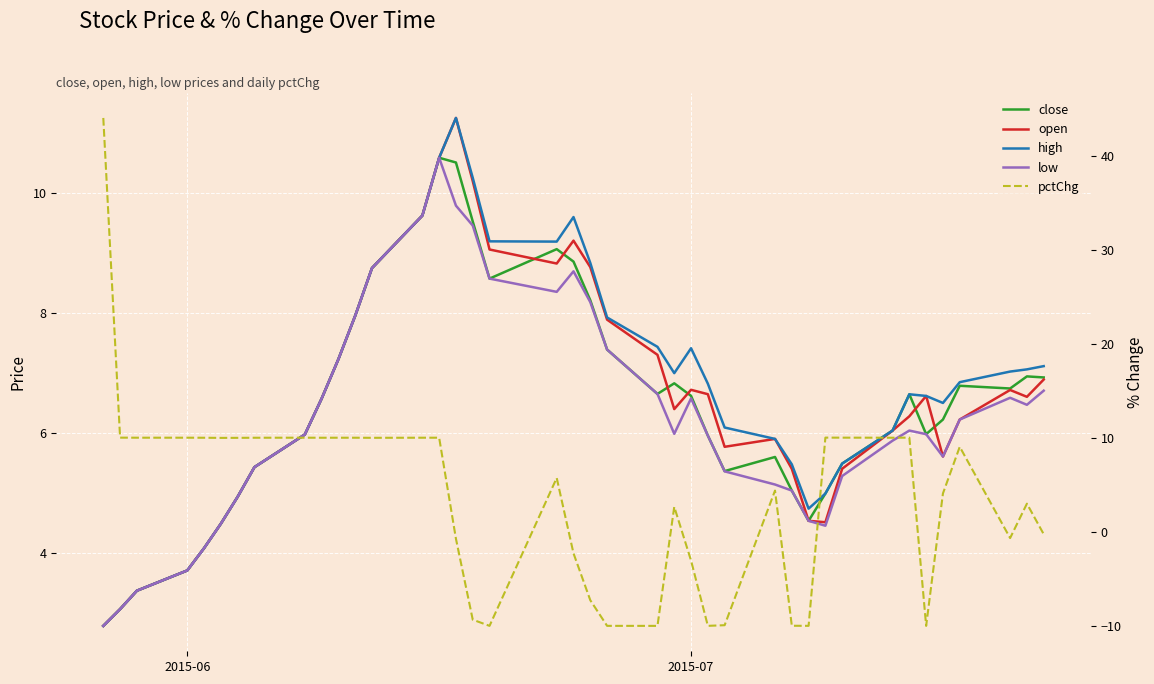

At how many categories does at least one series exceed 32?

1